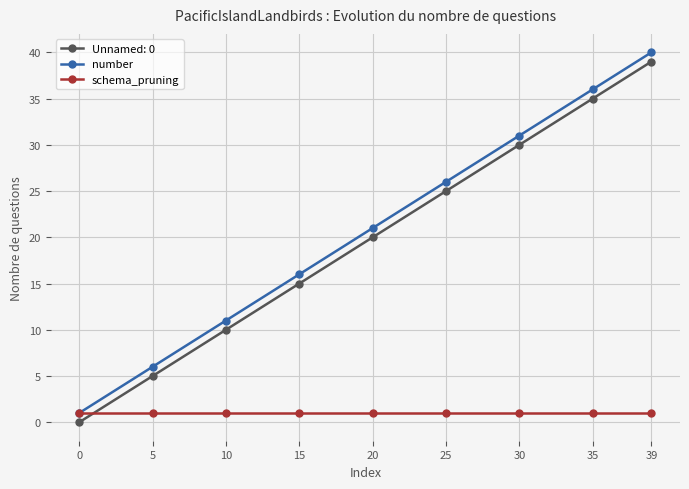

What is the approximate value of schema_pruning at 25?

1